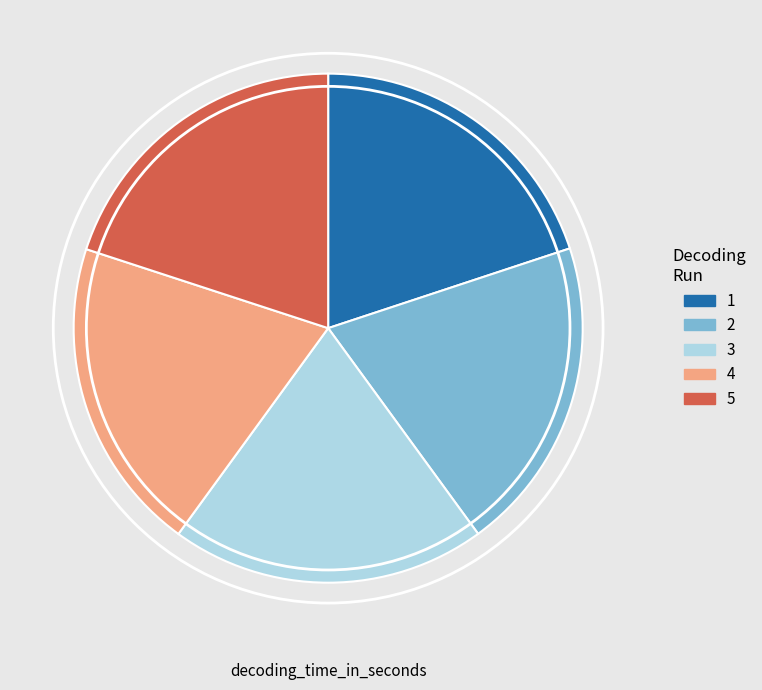

Combined, do 2 and 1 account for over 50%?

No